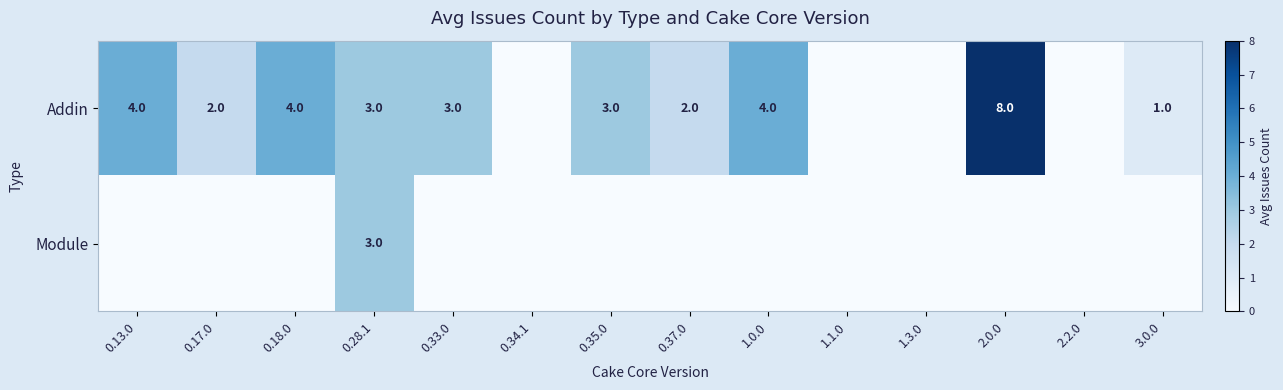

Is it true that Addin equals 4 at 0.18.0?

True